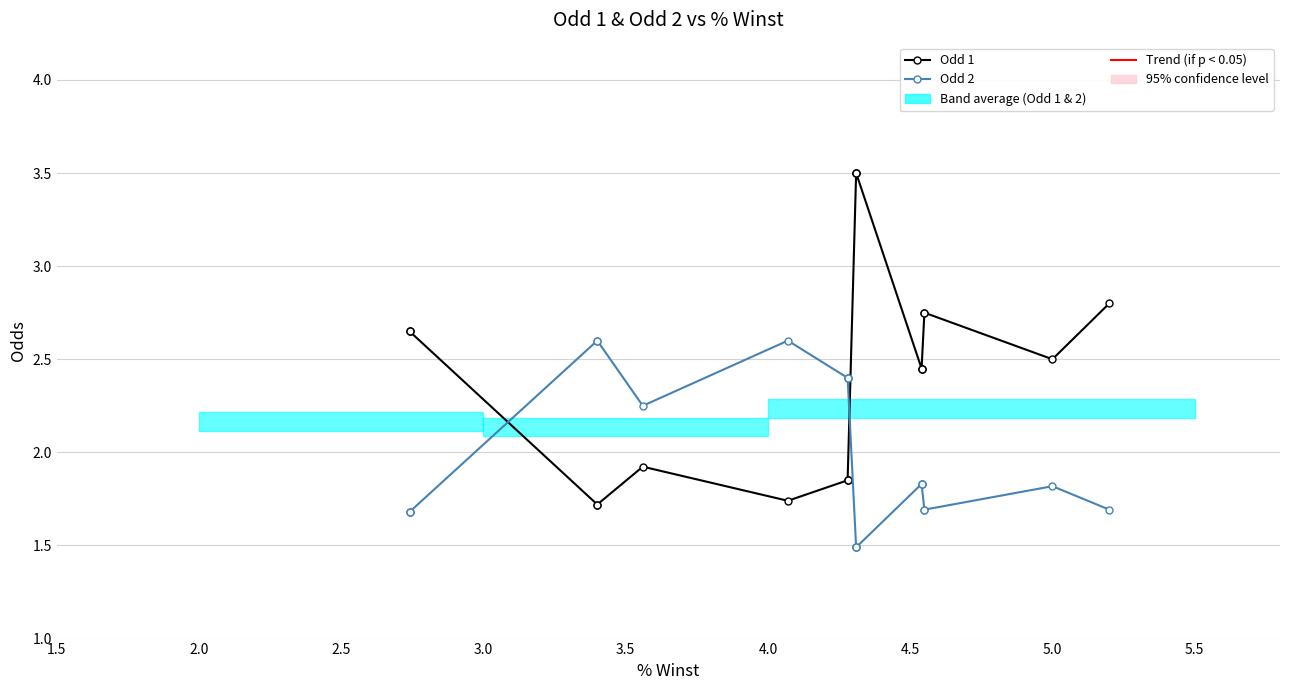

What is the sum of all Odd 2 values?

39.1